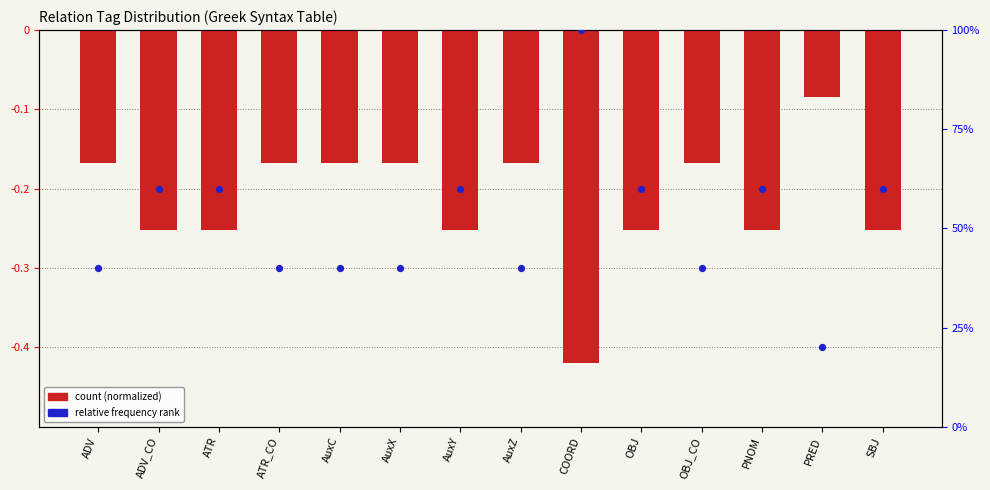

Is the value of count (normalized negative) at OBJ_CO greater than the value of relative rank at AuxY?

No